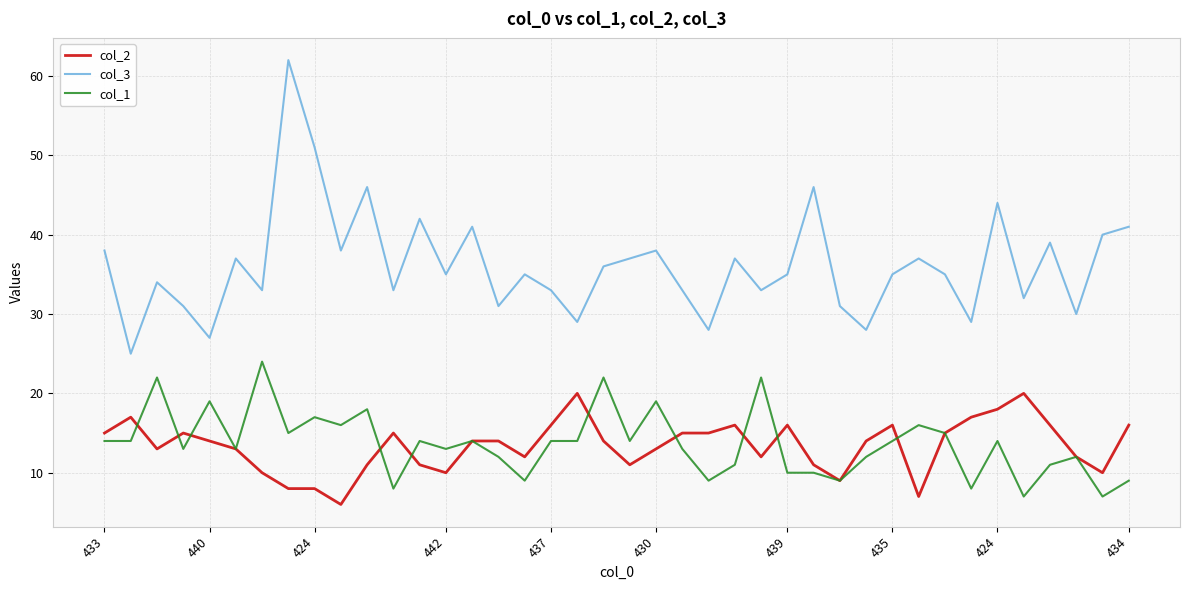

What is the sum of all col_2 values?

535